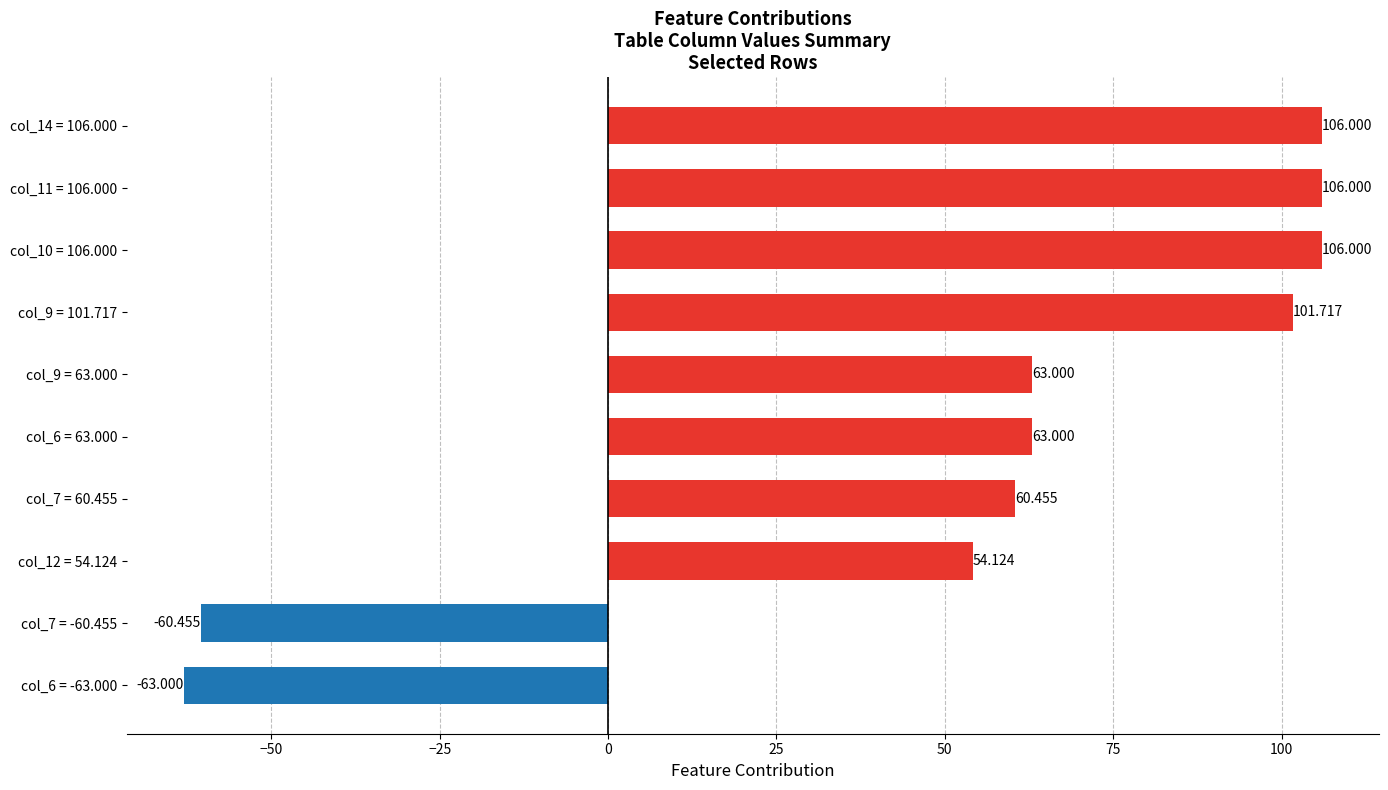

How many bars are there in total?

10